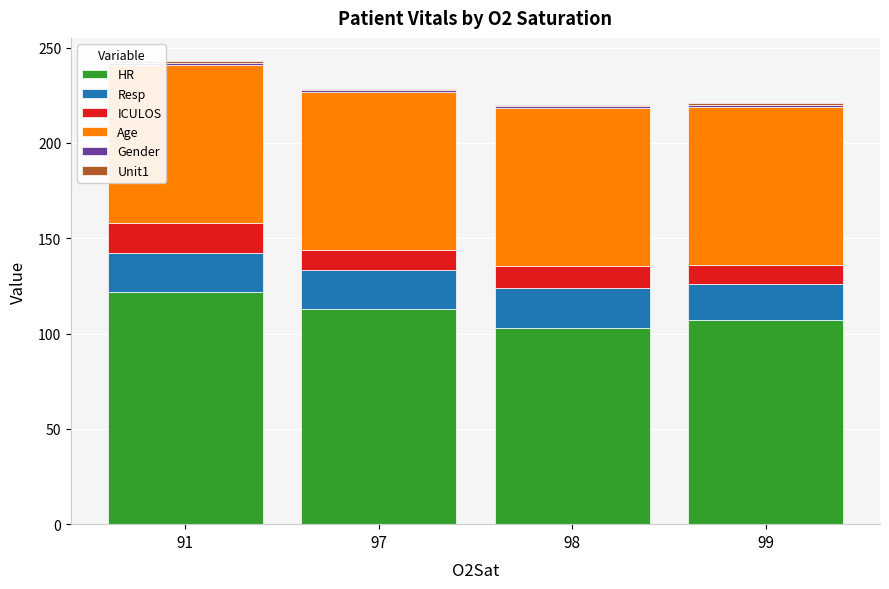

True or false: HR has a value of 75.0 at 97.

False